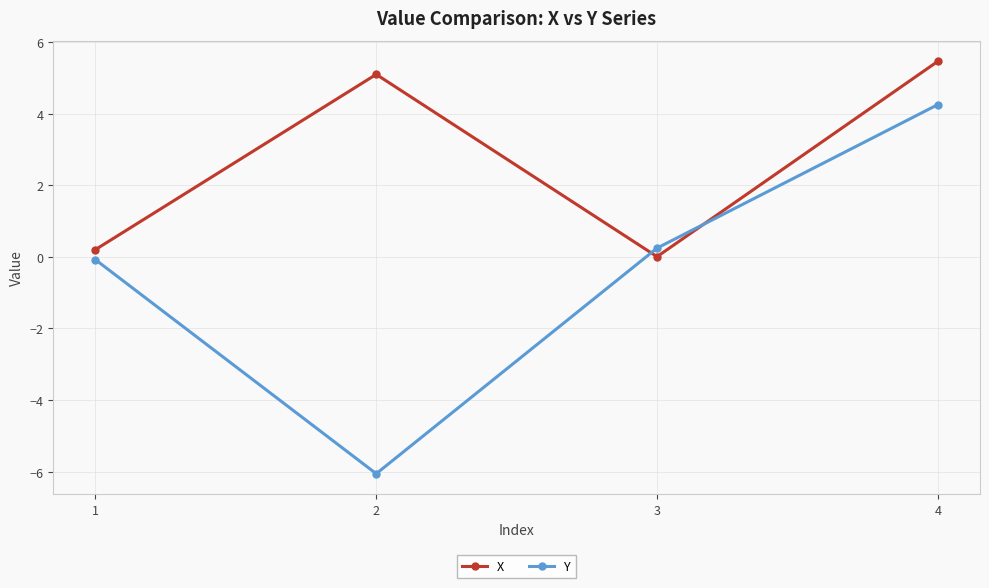

At which category is the sum across all series the highest?

4